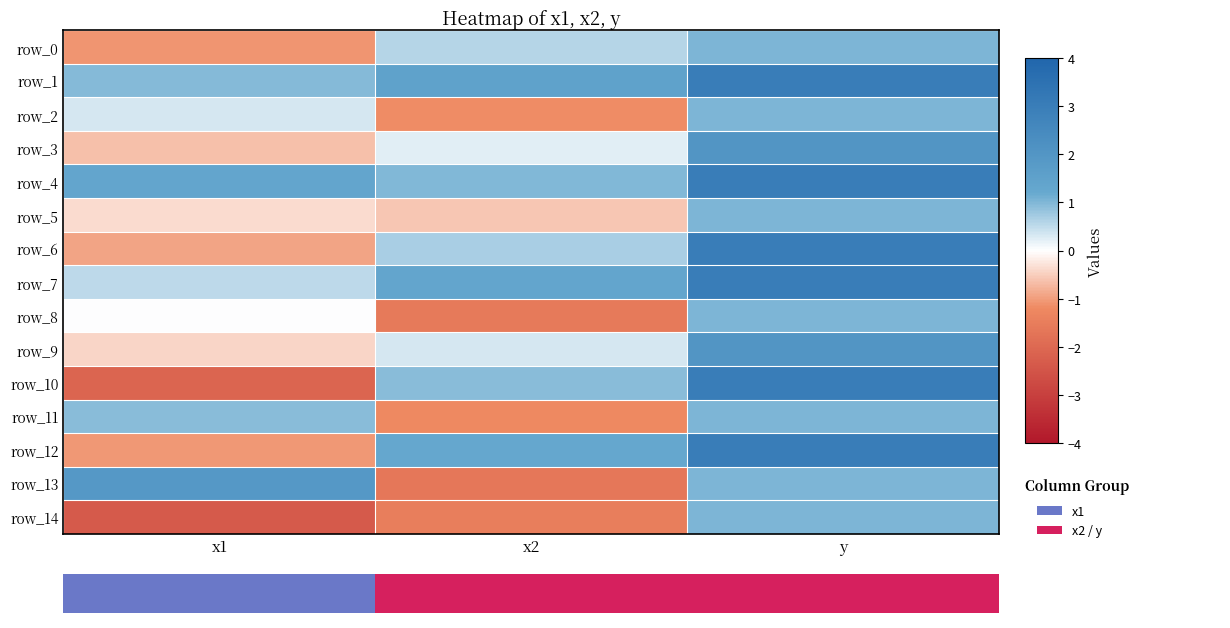

What is the difference between the highest and lowest values at x2?

3.1